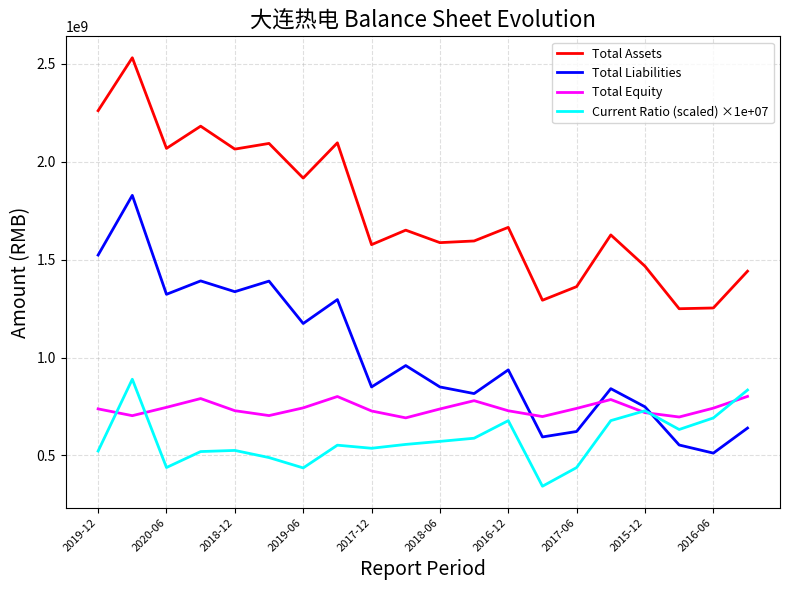

What is the minimum value shown in the chart?

342448148.5